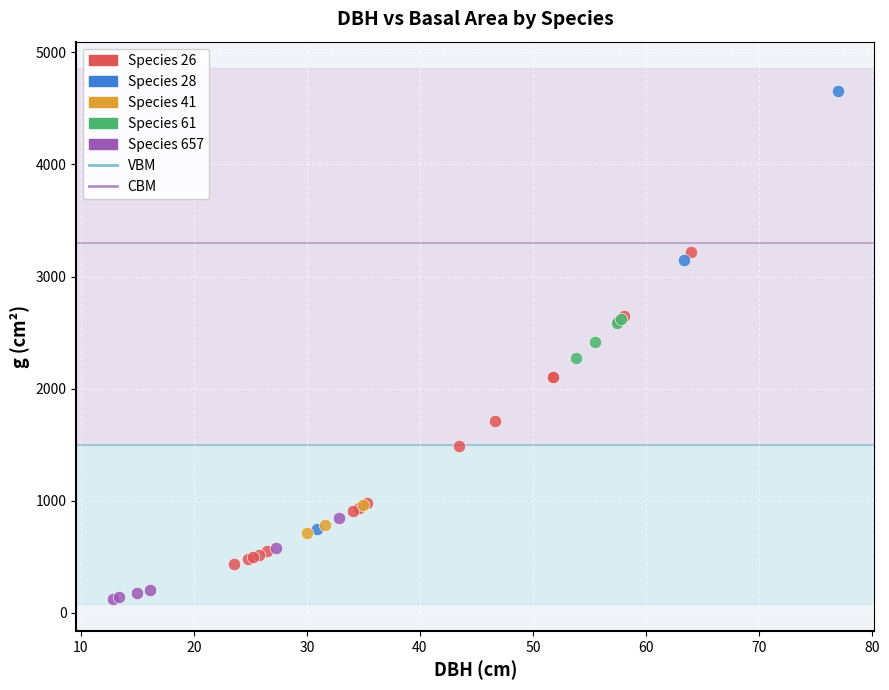

Which series reaches the minimum Y coordinate?

Species 657